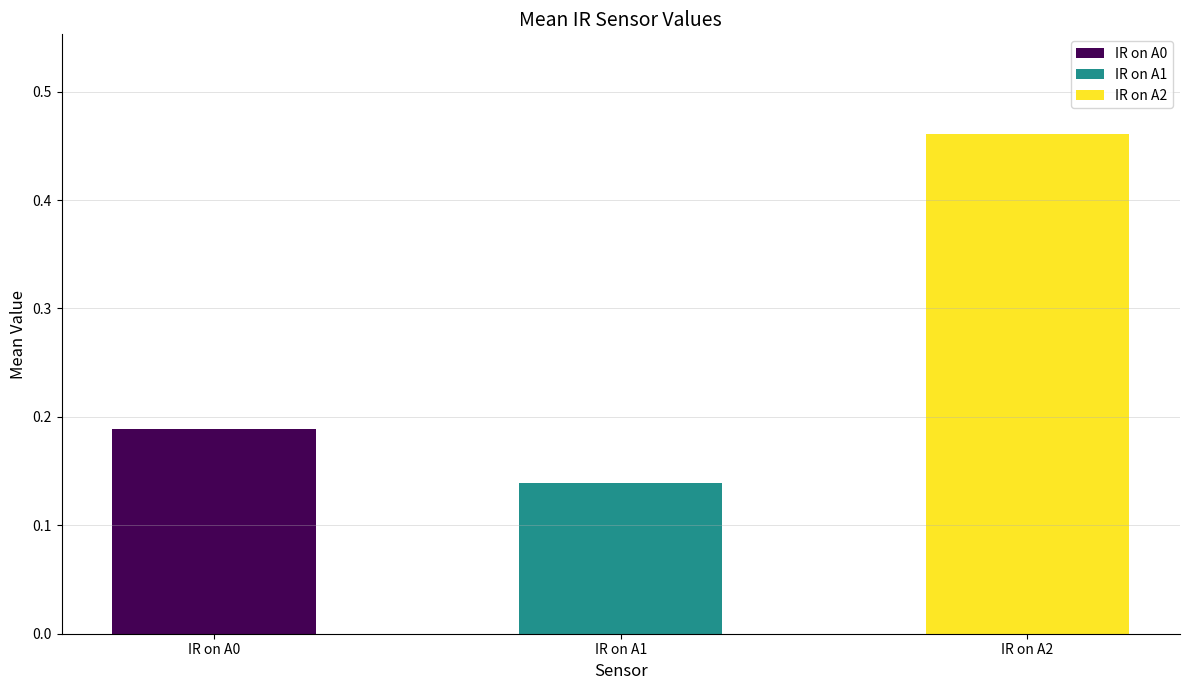

The chart shows a value of 0.2 at IR on A2. True or false?

False